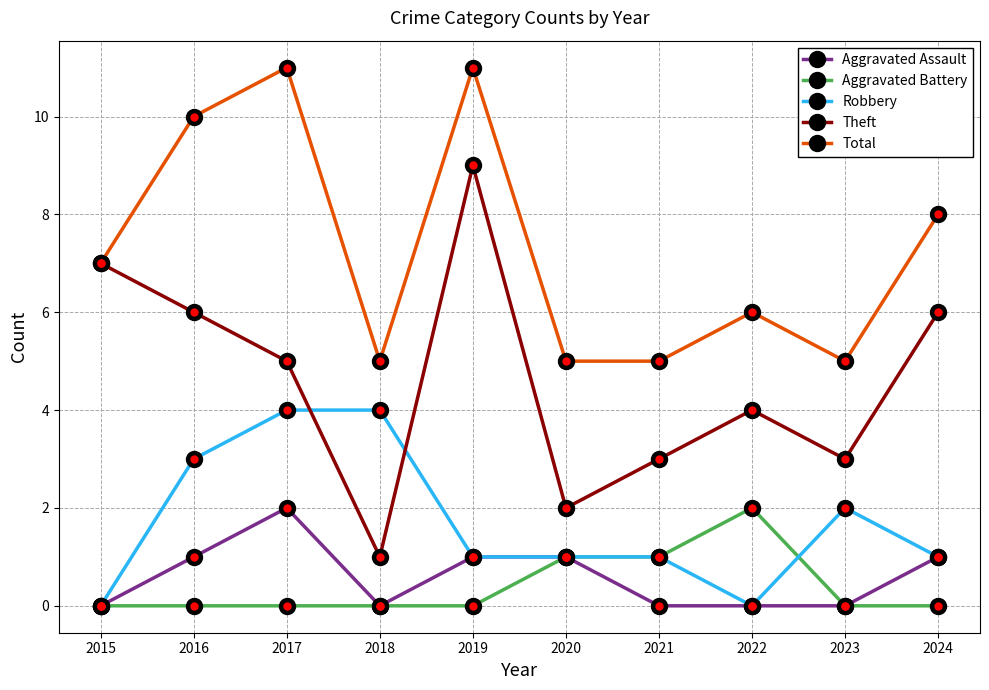

Where is the first local minimum for Total?

2018